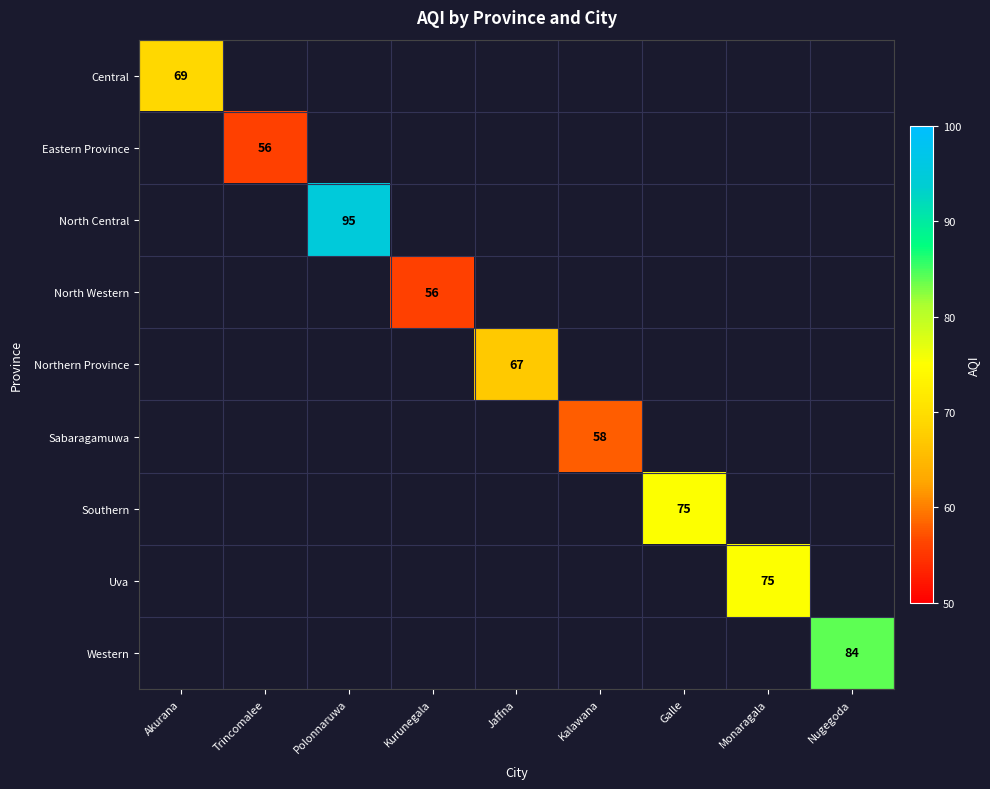

At Akurana, list the series in order from smallest to largest.

Central, Eastern Province, North Central, North Western, Northern Province, Sabaragamuwa, Southern, Uva, Western